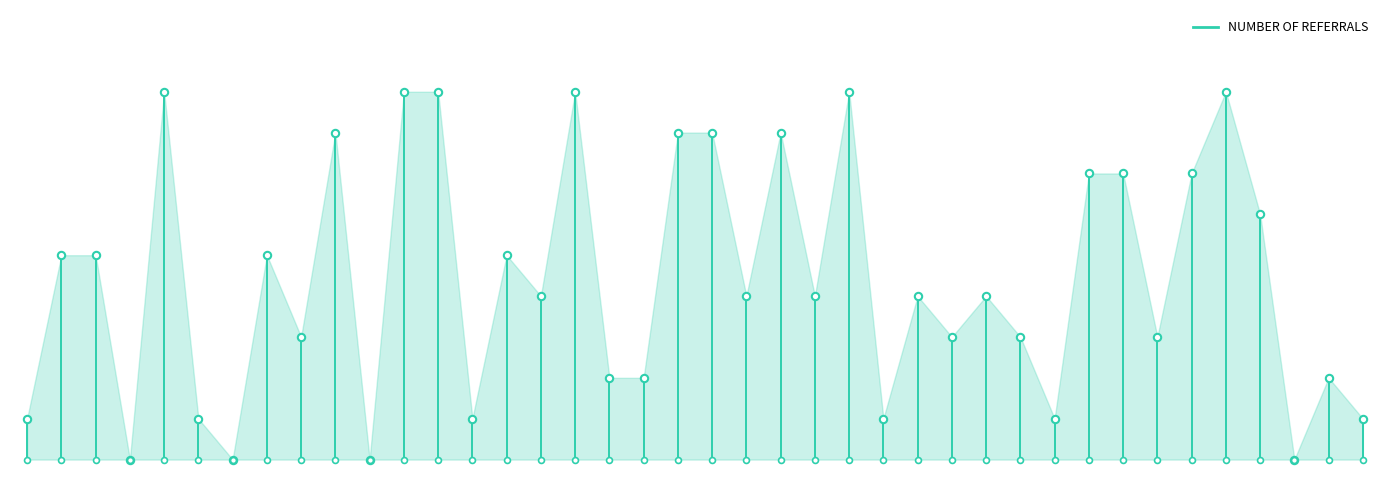

What is the change in value from C005 to C029?

-5